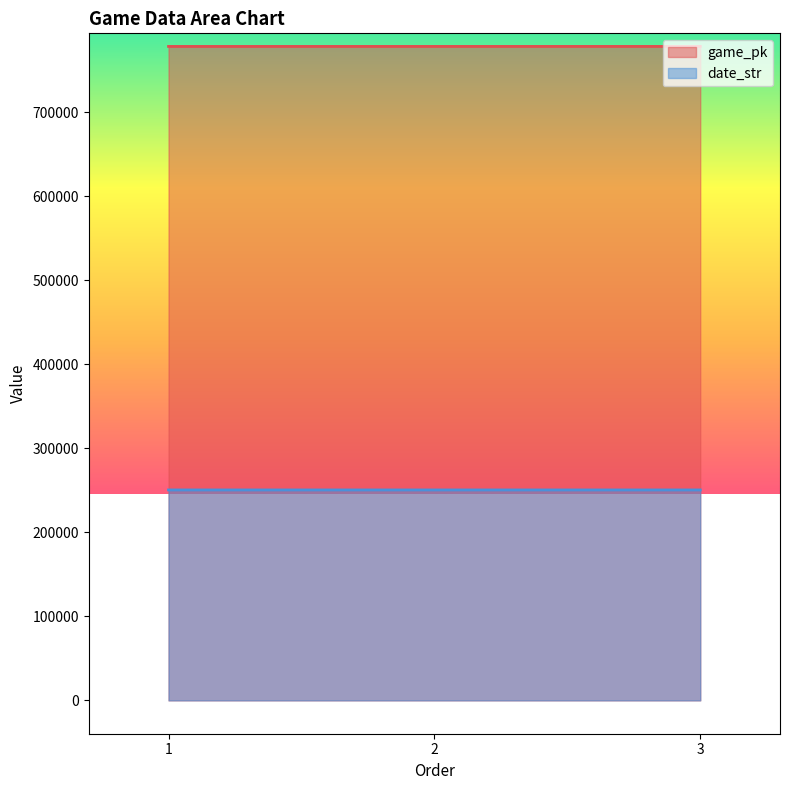

What is the difference between the highest and lowest values at 1?

527795